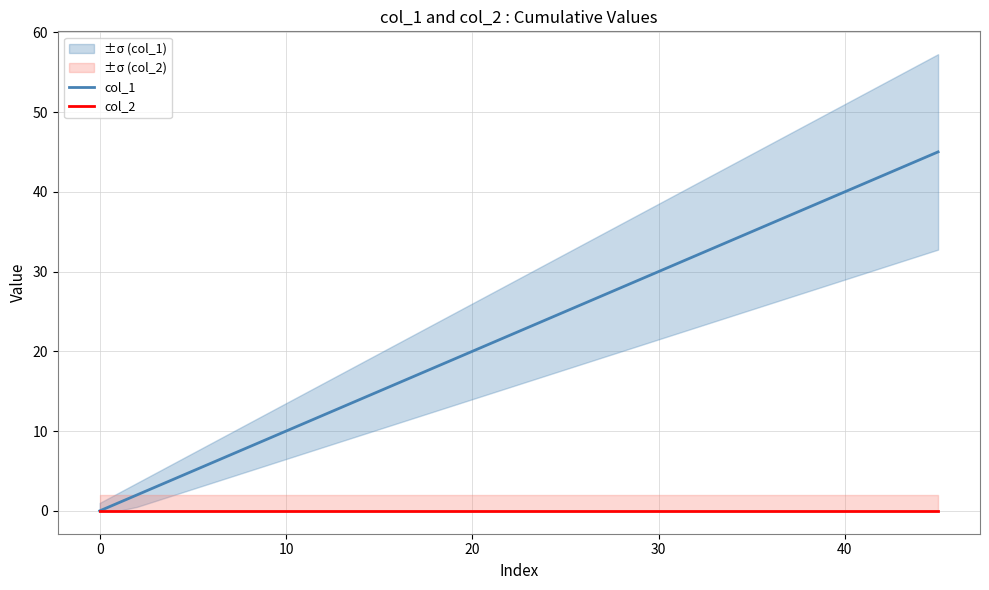

True or false: col_1 and col_2 cross at least once.

False